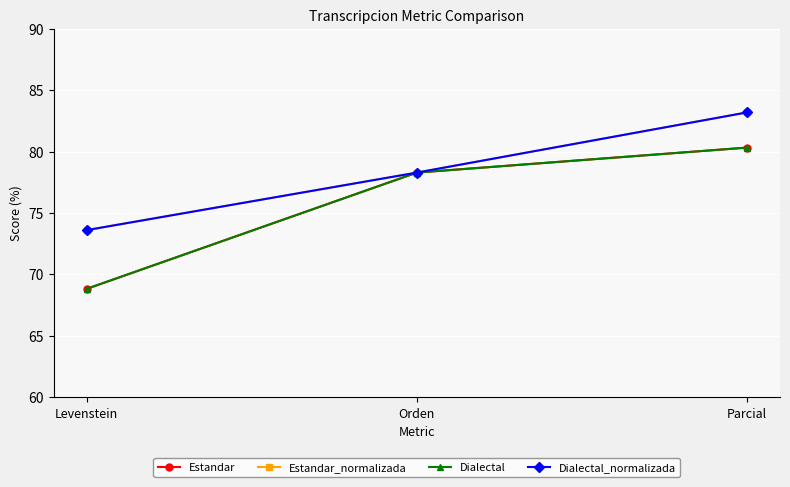

Does the chart have visible grid lines?

Yes